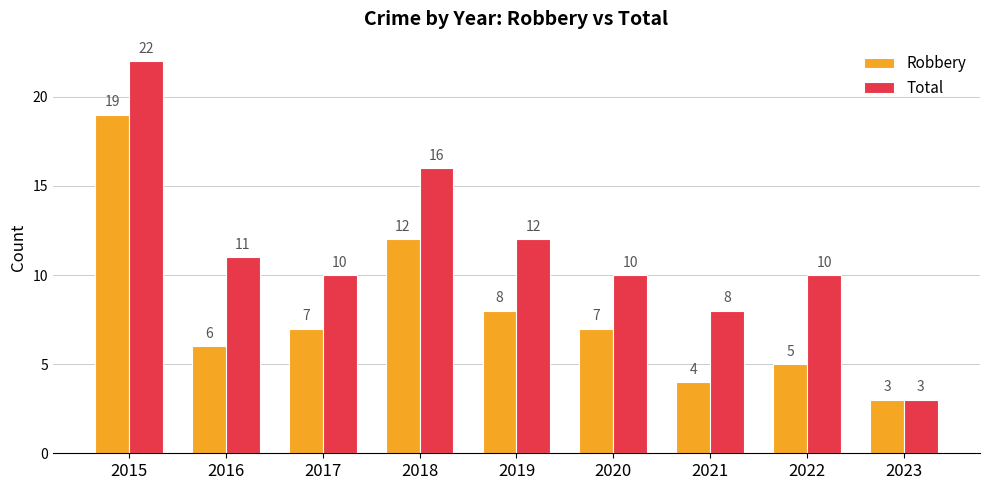

At 2017, list the series in order from largest to smallest.

Total, Robbery